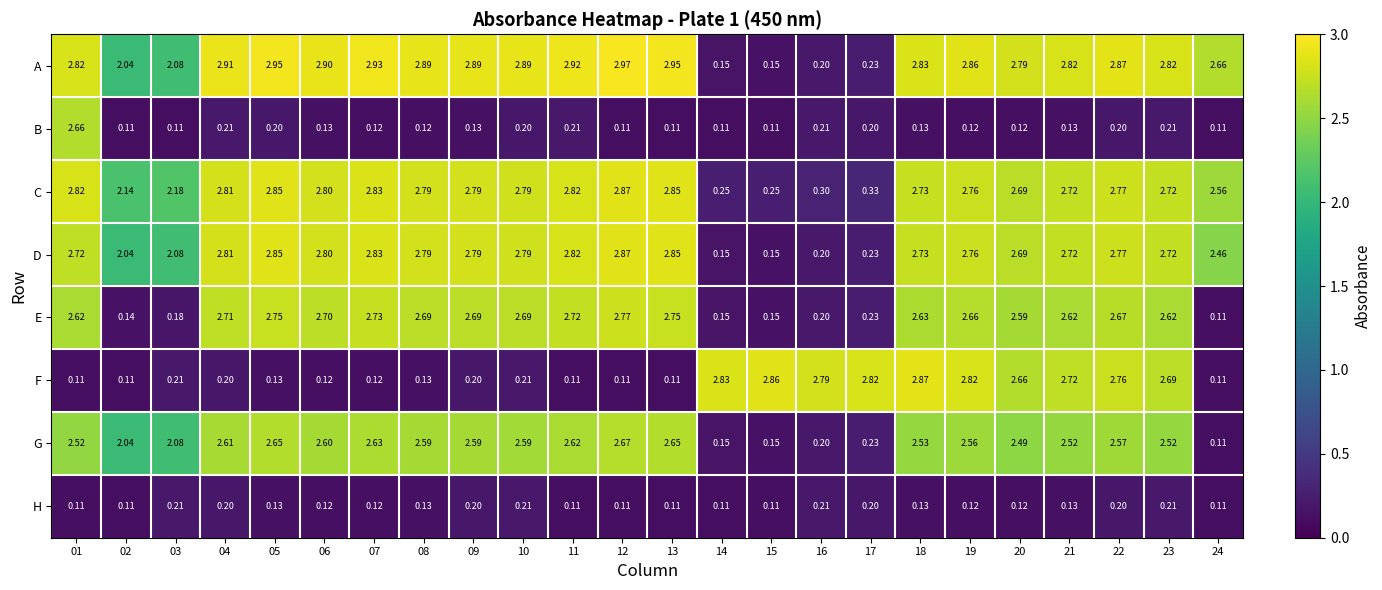

Which series has the largest total across all categories?

A